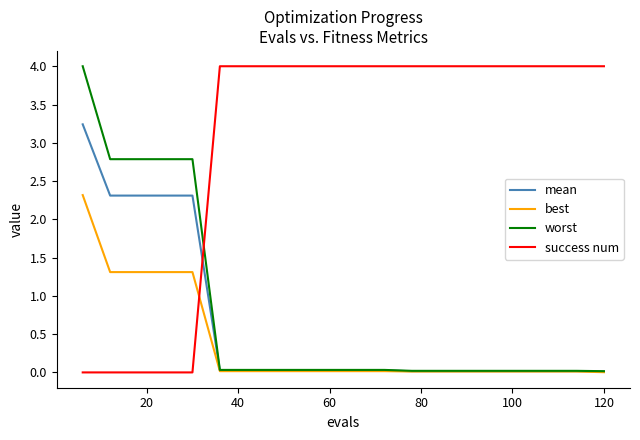

After their last crossing, which series has the higher values: worst or success num?

success num